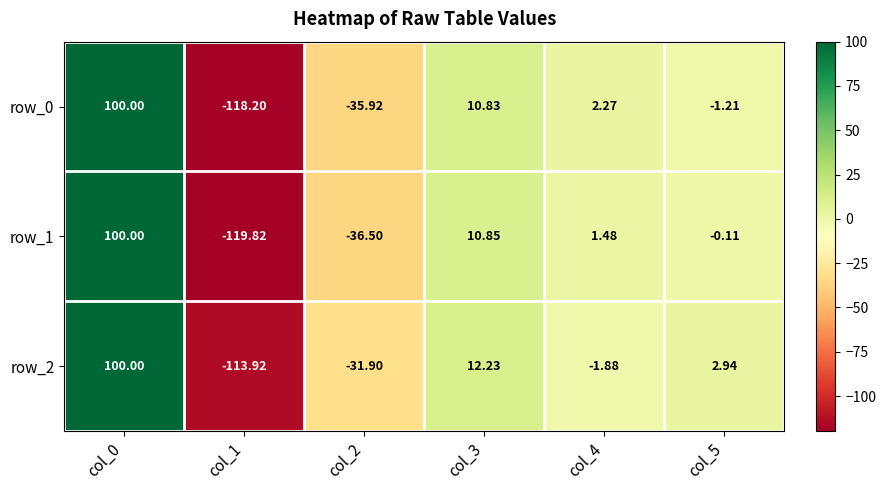

List the labels in order of row_1 value, smallest first.

col_1, col_2, col_5, col_4, col_3, col_0